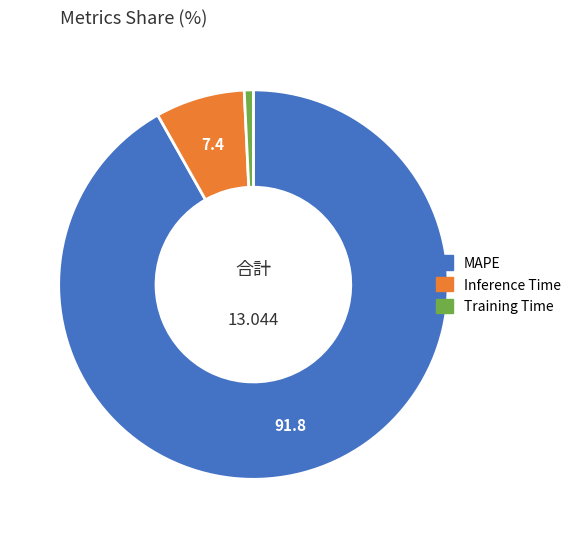

What is the largest slice in the pie chart?

MAPE